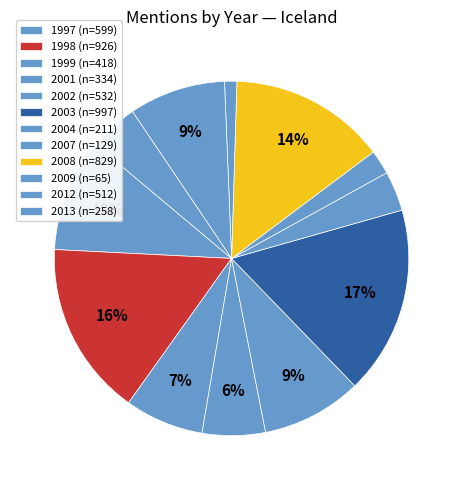

True or false: 2012 accounts for 19% of the total.

False